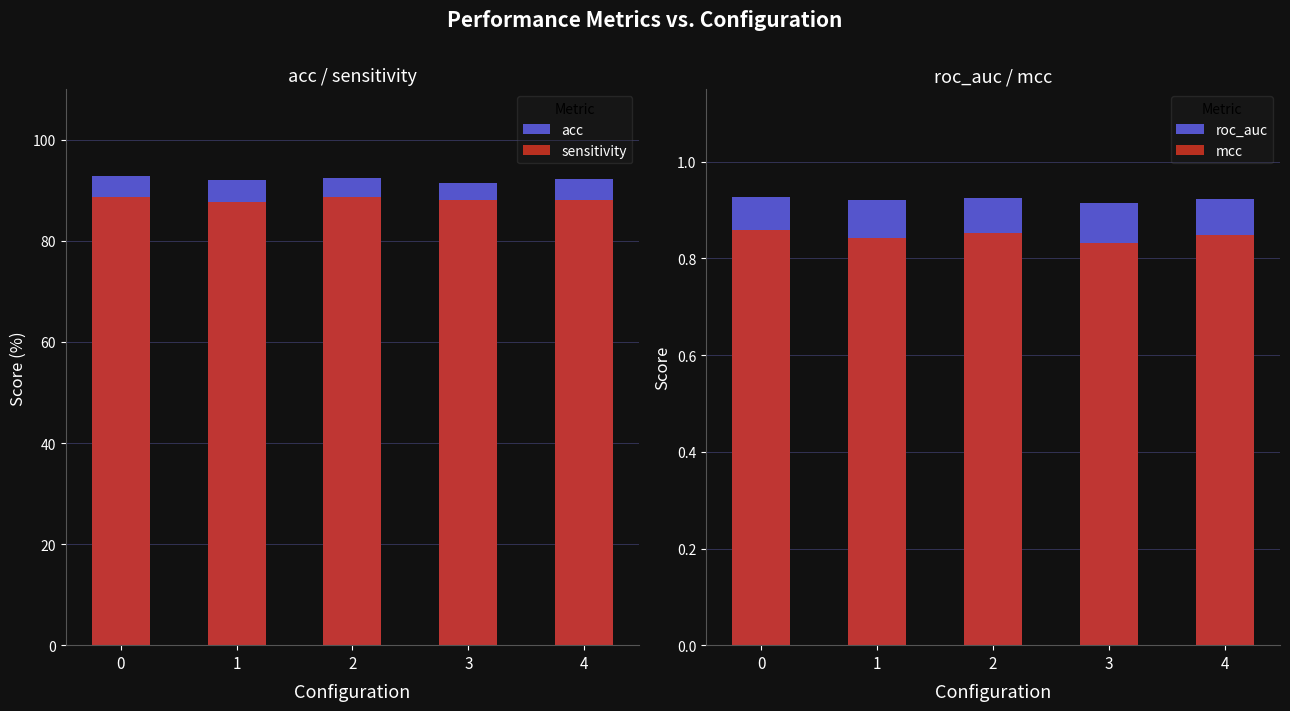

How many roc_auc values are between 0 and 1?

5